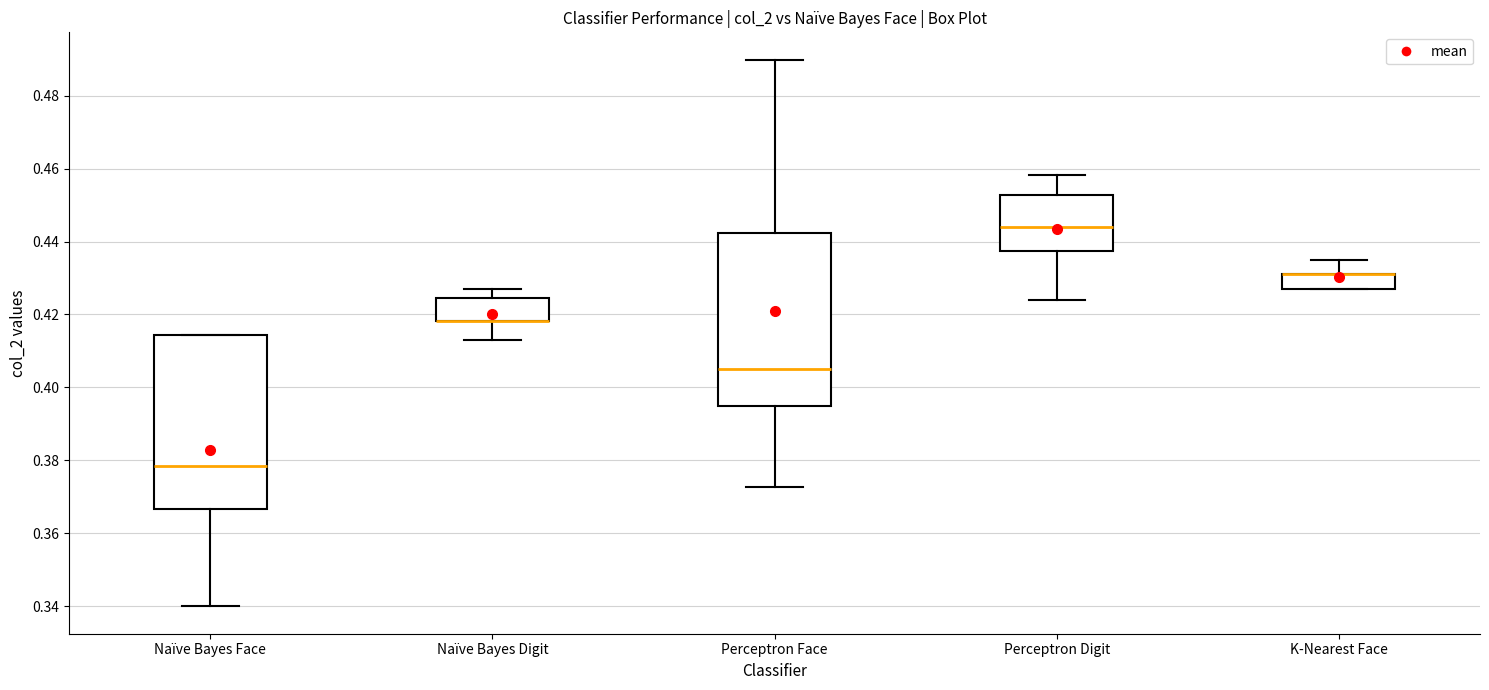

Reading left to right, read every box against the y-axis: the position of its median line, the range the box covers, and the ends of its whiskers. The values are not printed on the chart, so give them approximately, as read against the axis.

Naïve Bayes Face: median 0.378, box 0.366 to 0.414, whiskers 0.340 to 0.414
Naïve Bayes Digit: median 0.418 (drawn on the box's lower edge), box 0.418 to 0.424, whiskers 0.412 to 0.428
Perceptron Face: median 0.404, box 0.394 to 0.442, whiskers 0.372 to 0.490
Perceptron Digit: median 0.444, box 0.438 to 0.452, whiskers 0.424 to 0.458
K-Nearest Face: median 0.432 (drawn on the box's upper edge), box 0.428 to 0.432, whiskers 0.428 to 0.434